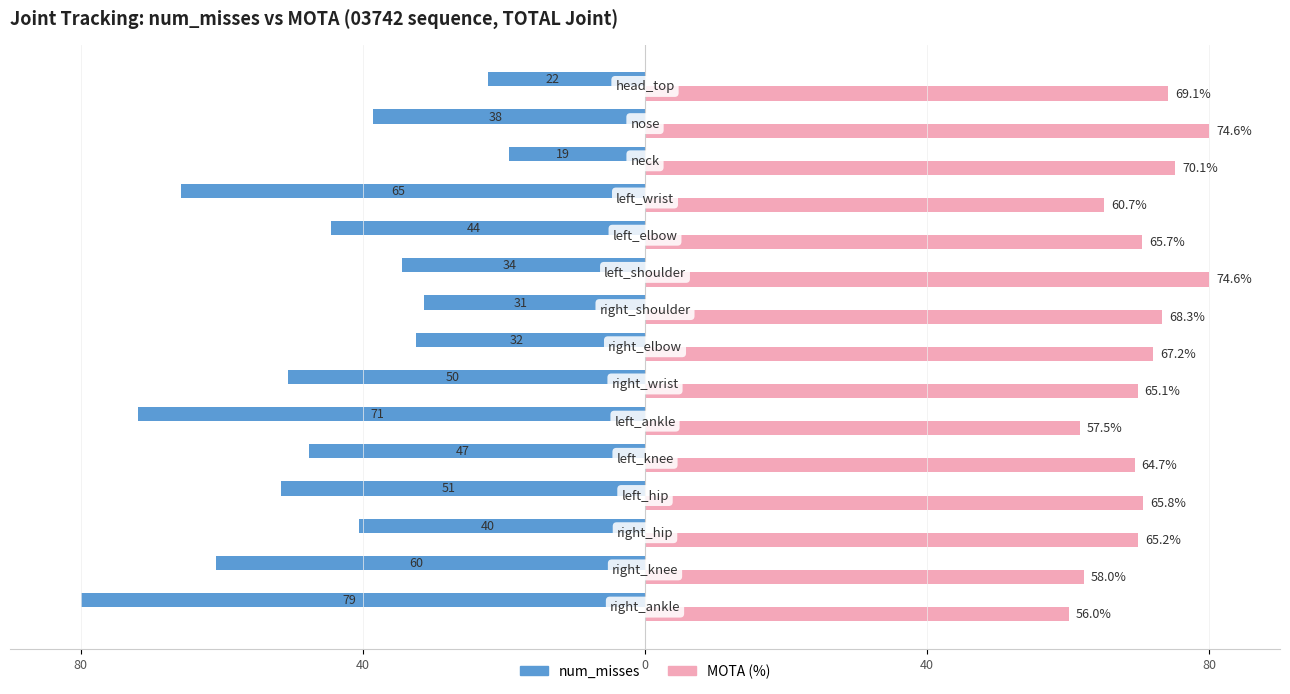

What are all the series names shown in the legend?

num_misses, MOTA (%)